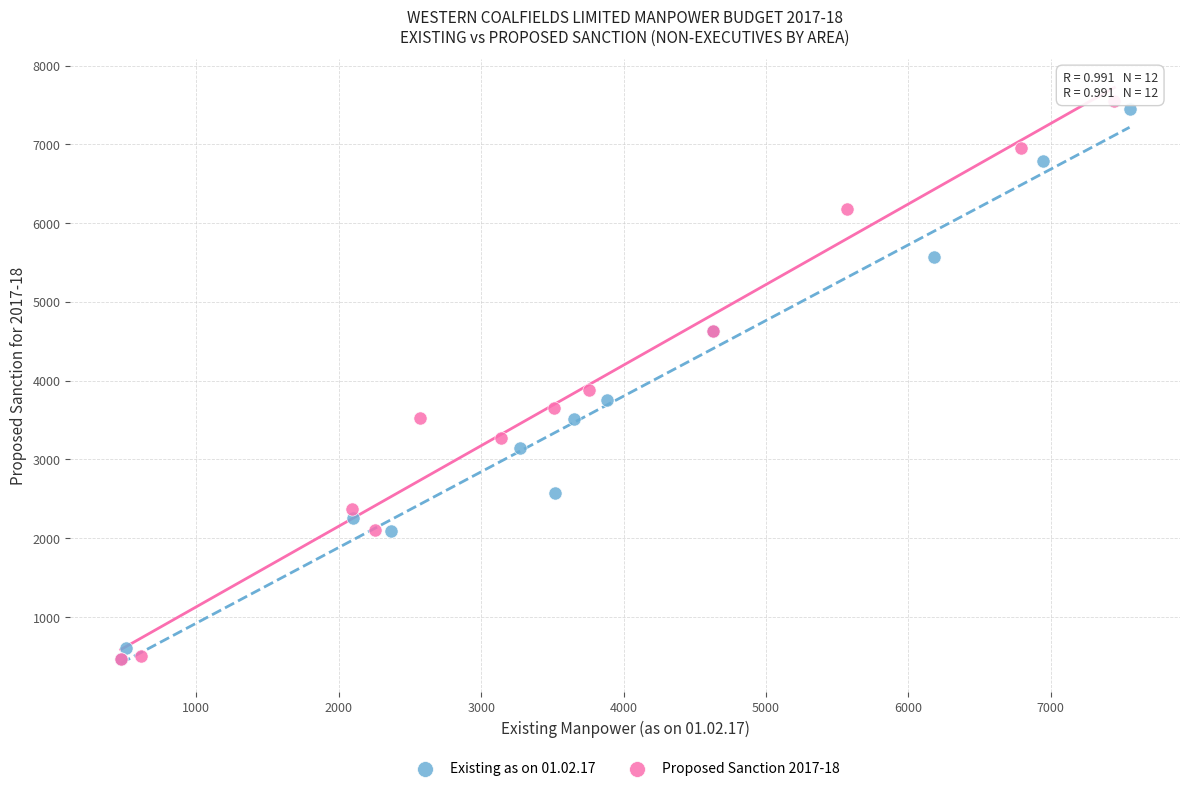

Which series has the largest Y range (max minus min)?

Proposed Sanction 2017-18